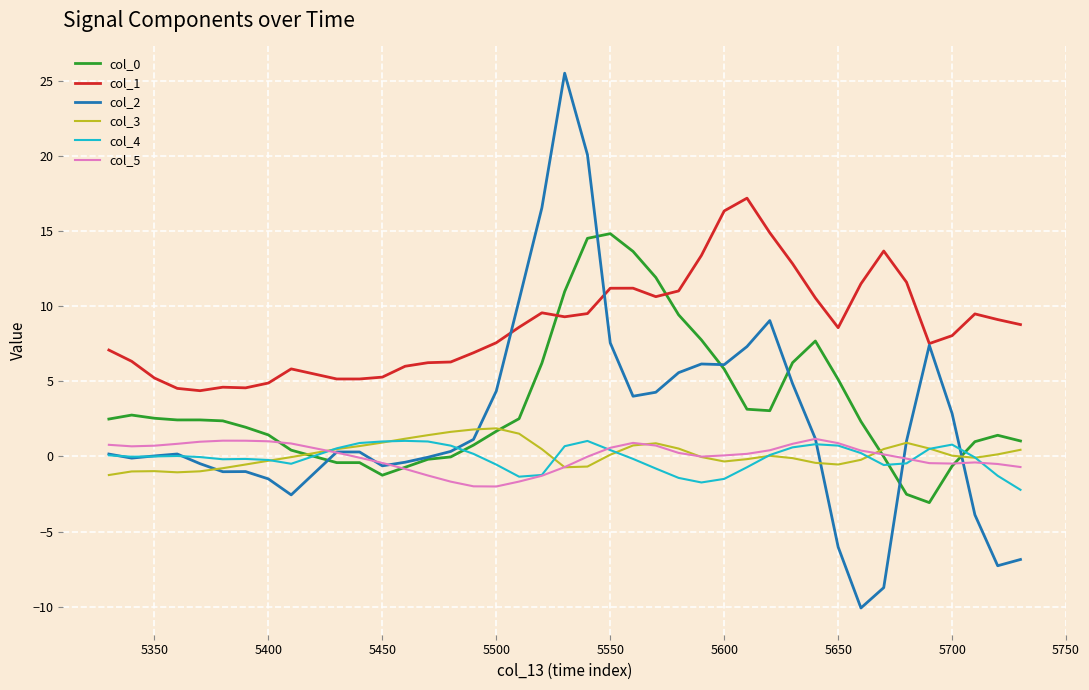

What is the minimum value for col_4?

-2.2